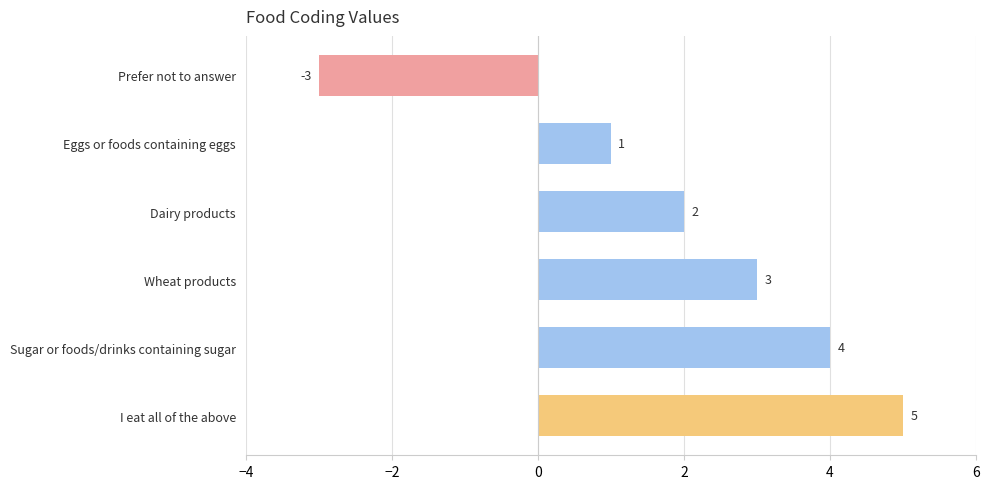

What is the minimum value shown in the chart?

-3